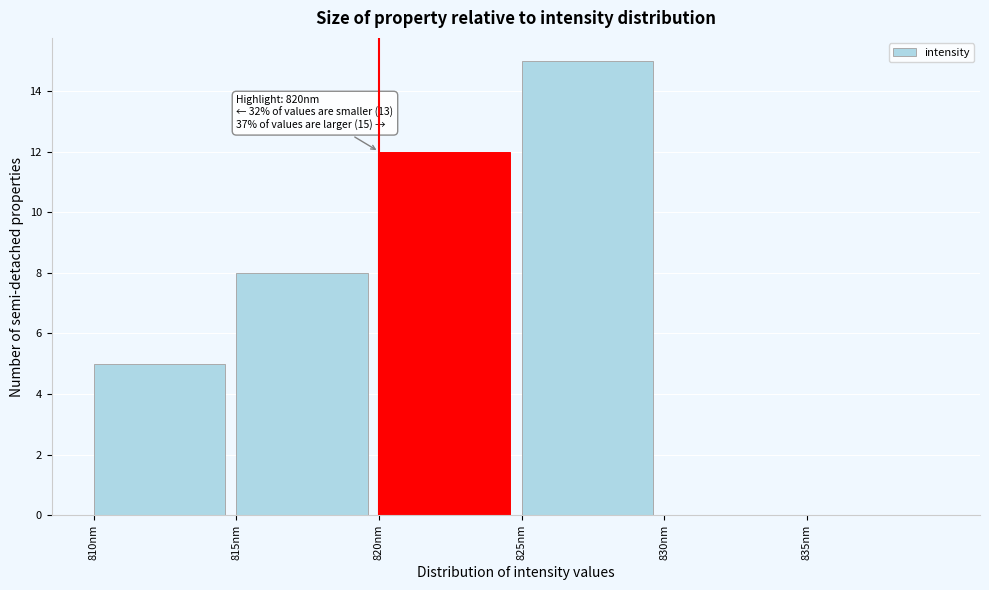

Which range on the x-axis has the tallest bar?

825 to 830